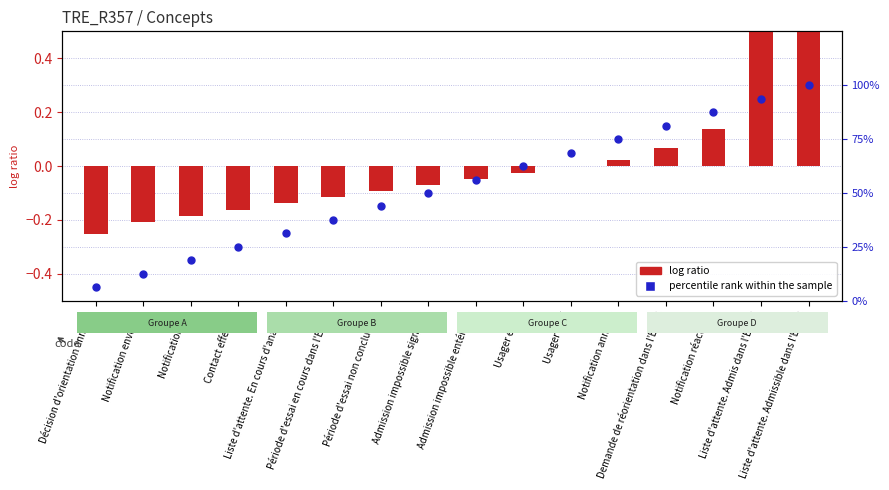

Which series has the largest total across all categories?

percentile rank within the sample